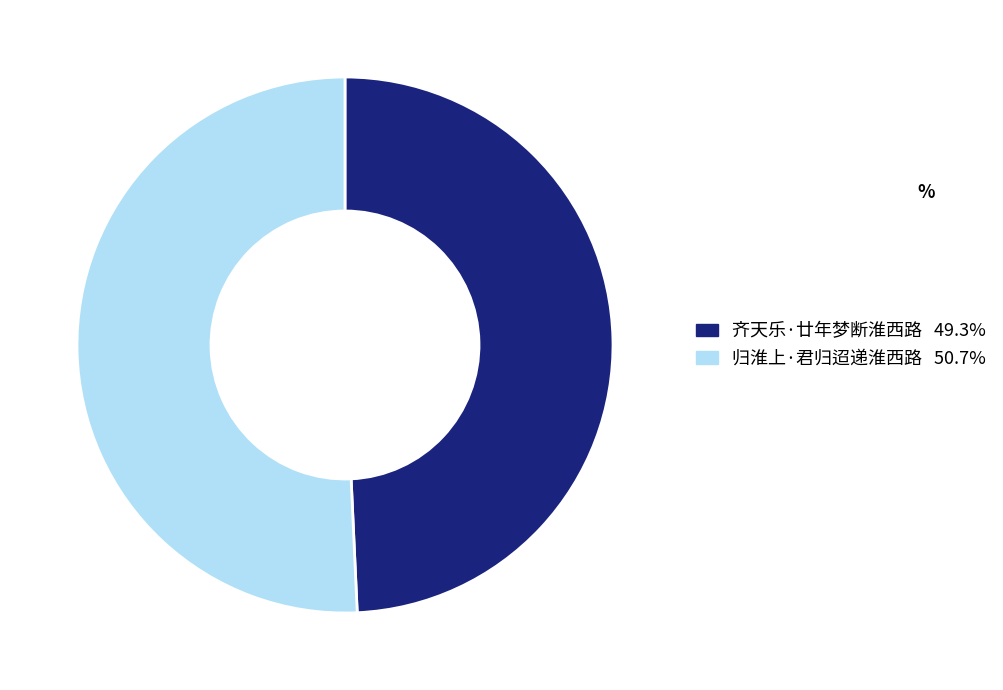

Is it true that 齐天乐·廿年梦断淮西路 is 49% of the pie?

True